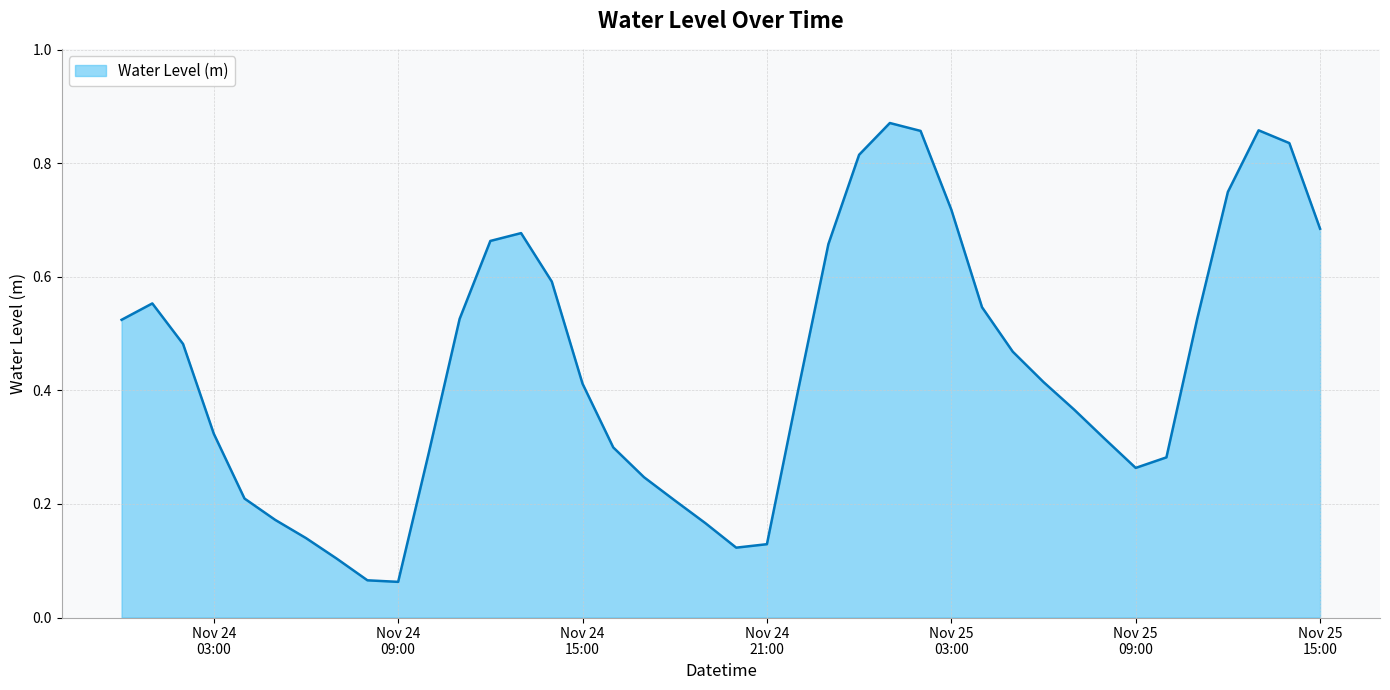

True or false: the data has more than 2 interior local peaks.

True